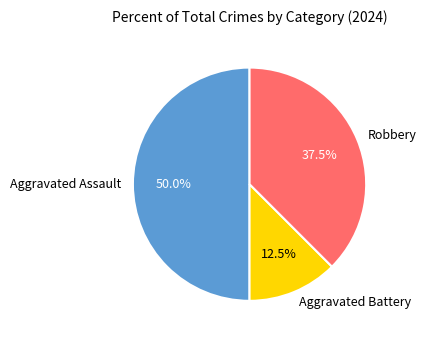

Count the number of slices in the pie.

3